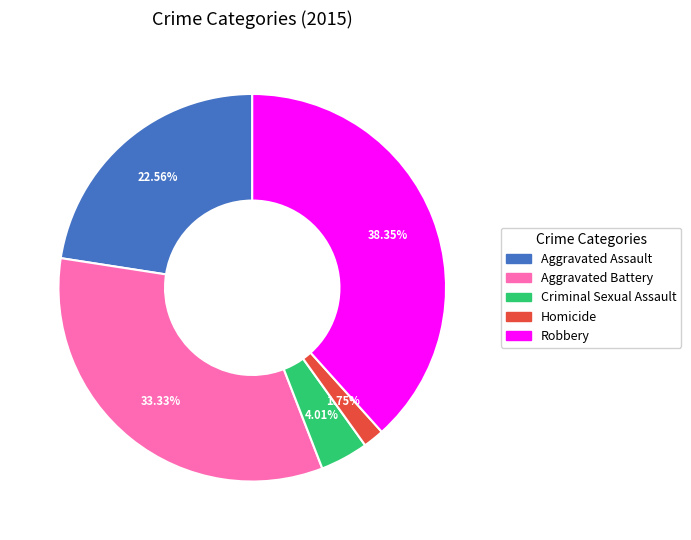

Is Robbery the majority of the pie?

No